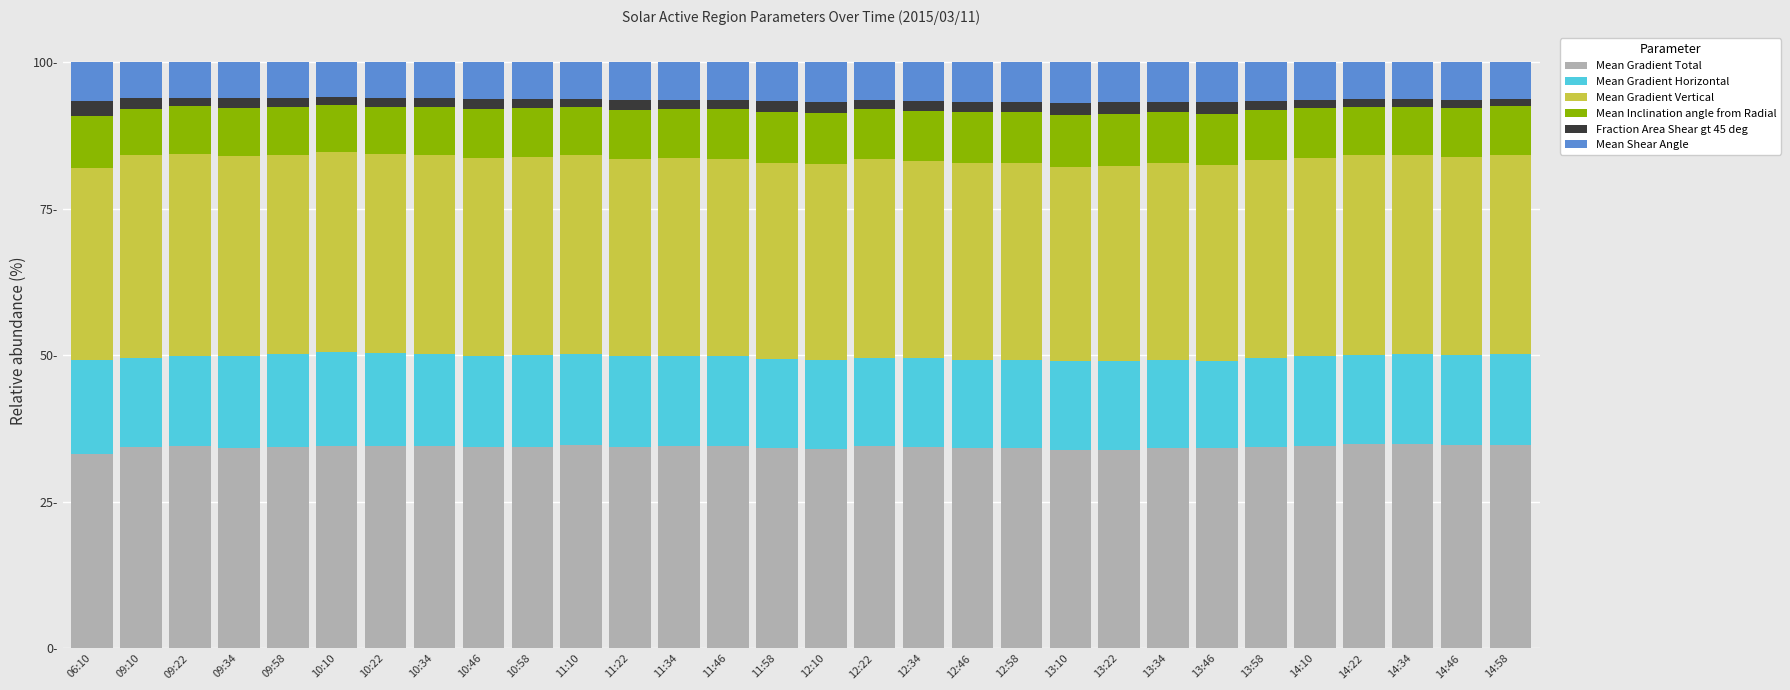

What position from the right is 13:46?

7